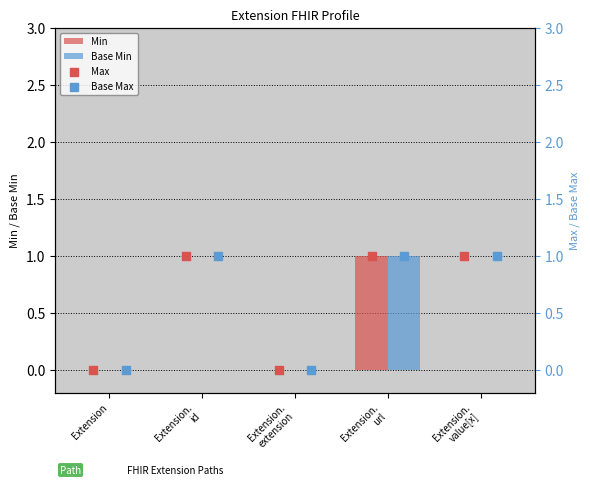

At which category is the sum across all series the highest?

Extension.
url